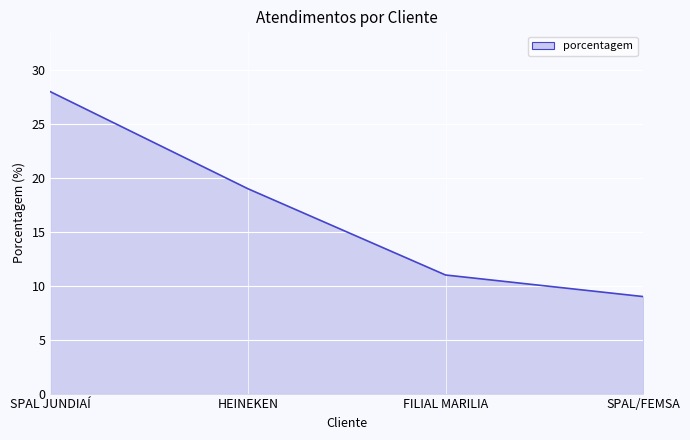

Rank the categories by value from lowest to highest.

SPAL/FEMSA, FILIAL MARILIA, HEINEKEN, SPAL JUNDIAÍ